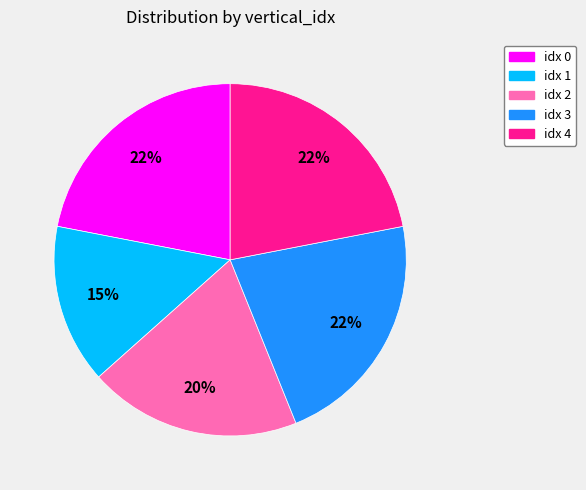

Does any single category account for the majority?

No